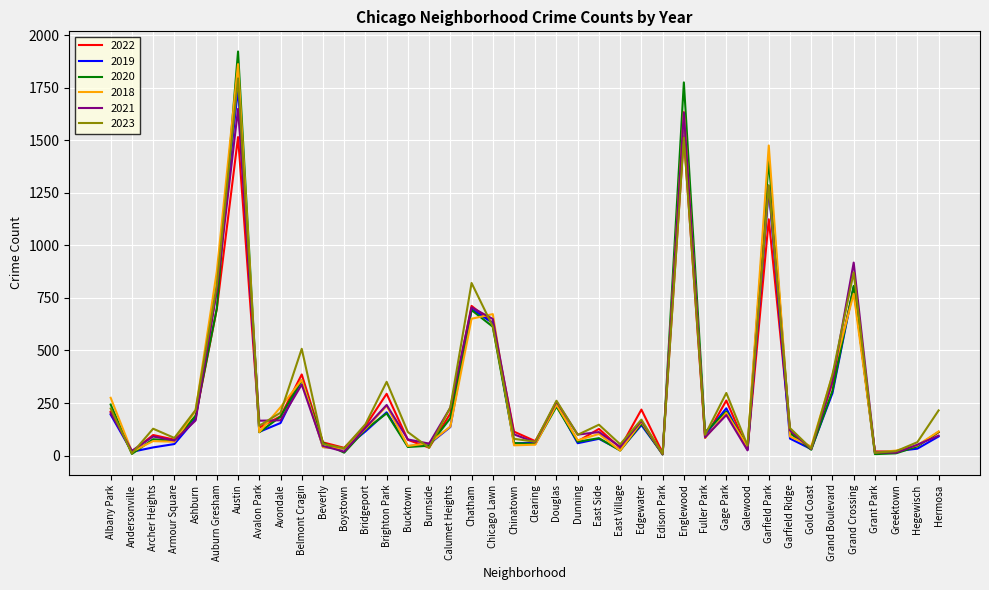

The value of 2019 at Garfield Park is 491. True or false?

False